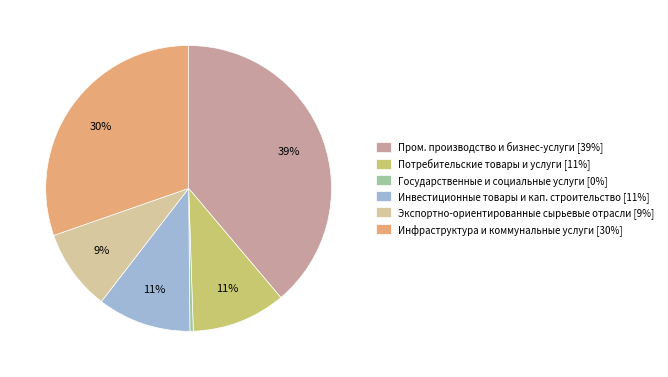

Is it true that Инфраструктура и коммунальные услуги [30%] is 16% of the pie?

False